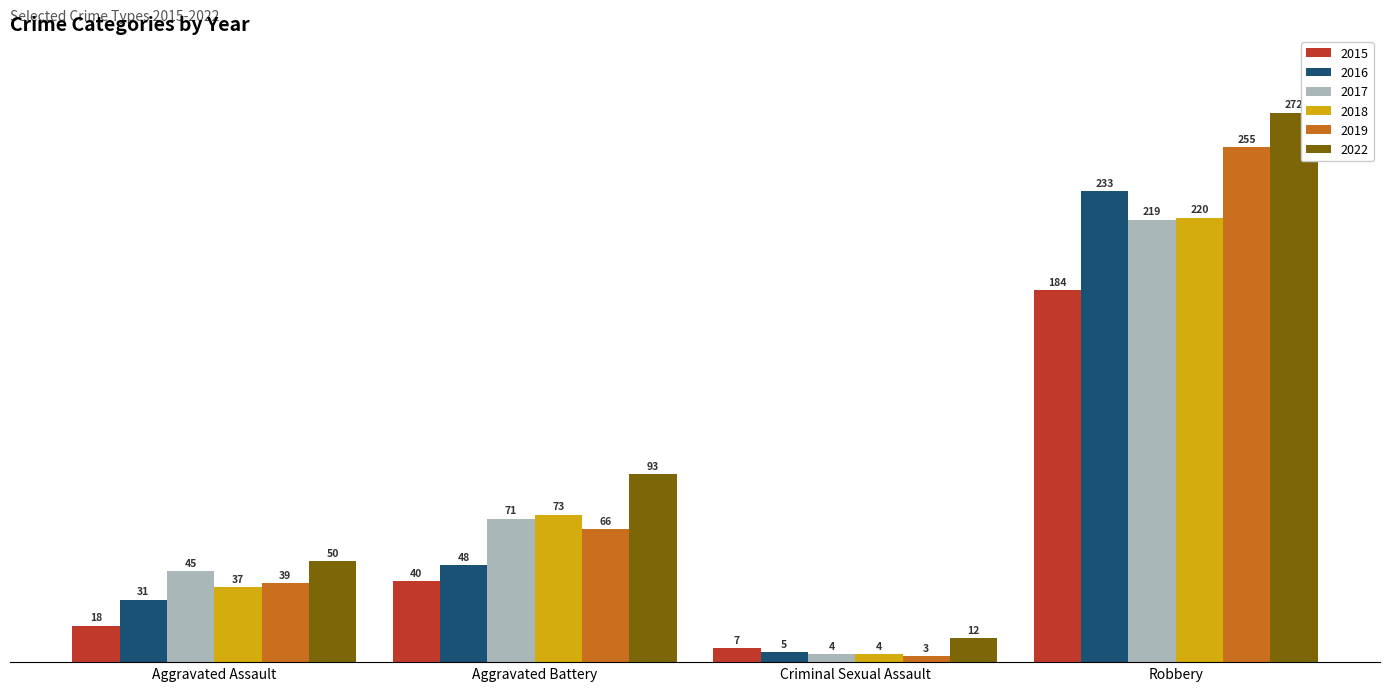

Reading left to right, transcribe all the data shown in this chart.

2015: Aggravated Assault=18	Aggravated Battery=40	Criminal Sexual Assault=7	Robbery=184
2016: Aggravated Assault=31	Aggravated Battery=48	Criminal Sexual Assault=5	Robbery=233
2017: Aggravated Assault=45	Aggravated Battery=71	Criminal Sexual Assault=4	Robbery=219
2018: Aggravated Assault=37	Aggravated Battery=73	Criminal Sexual Assault=4	Robbery=220
2019: Aggravated Assault=39	Aggravated Battery=66	Criminal Sexual Assault=3	Robbery=255
2022: Aggravated Assault=50	Aggravated Battery=93	Criminal Sexual Assault=12	Robbery=272